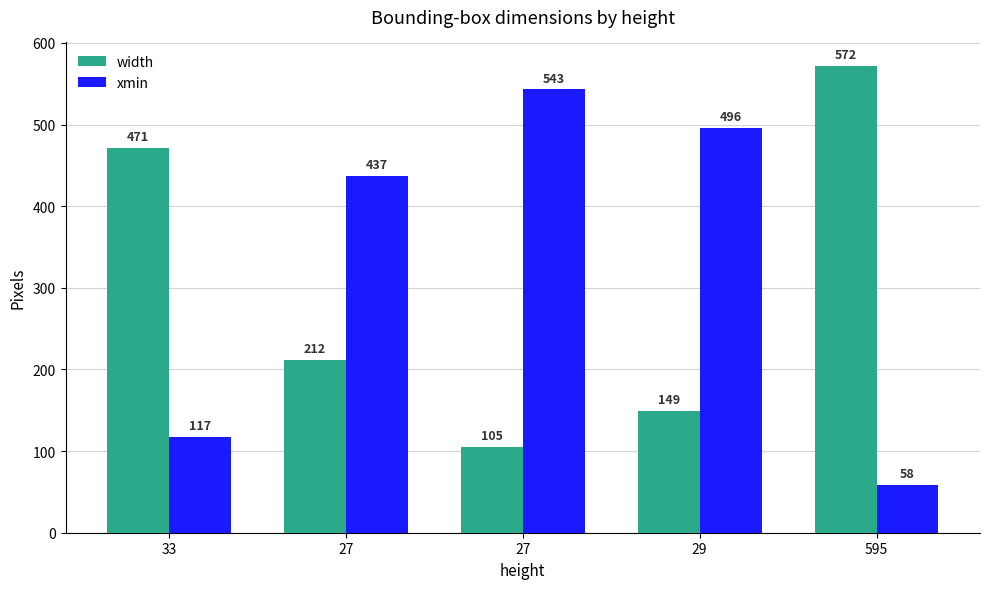

How many data points does each series have?

5